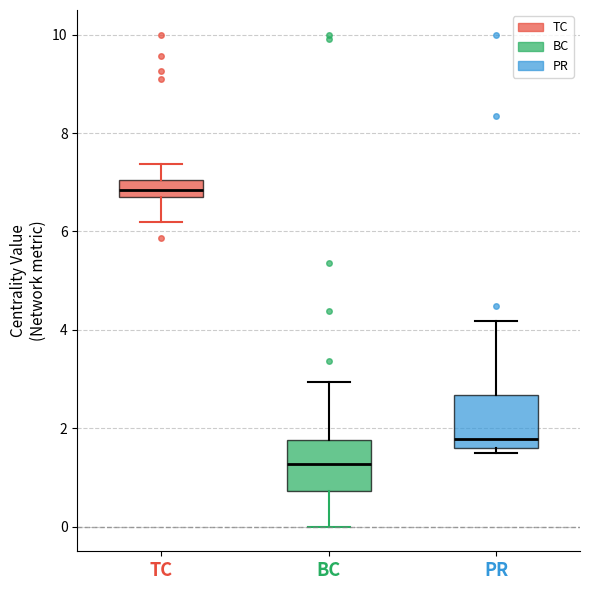

Reading left to right, transcribe this box plot: for each box, give where its median line is, the range the box spans, and where its two whiskers end, as read against the y-axis. The values are not printed on the chart, so give them approximately, as read against the axis.

TC: median 6.8, box 6.6 to 7.0, whiskers 6.2 to 7.4
BC: median 1.2, box 0.8 to 1.8, whiskers 0.0 to 3.0
PR: median 1.8, box 1.6 to 2.6, whiskers 1.4 to 4.2